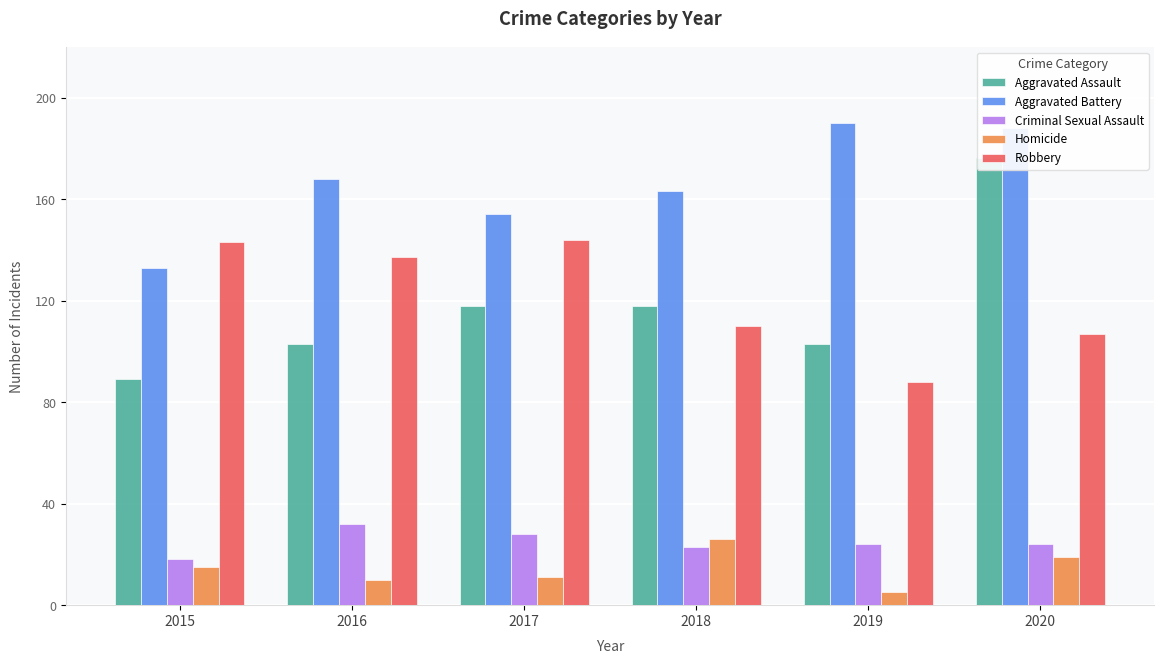

How many values in the Aggravated Battery series are below 168?

3